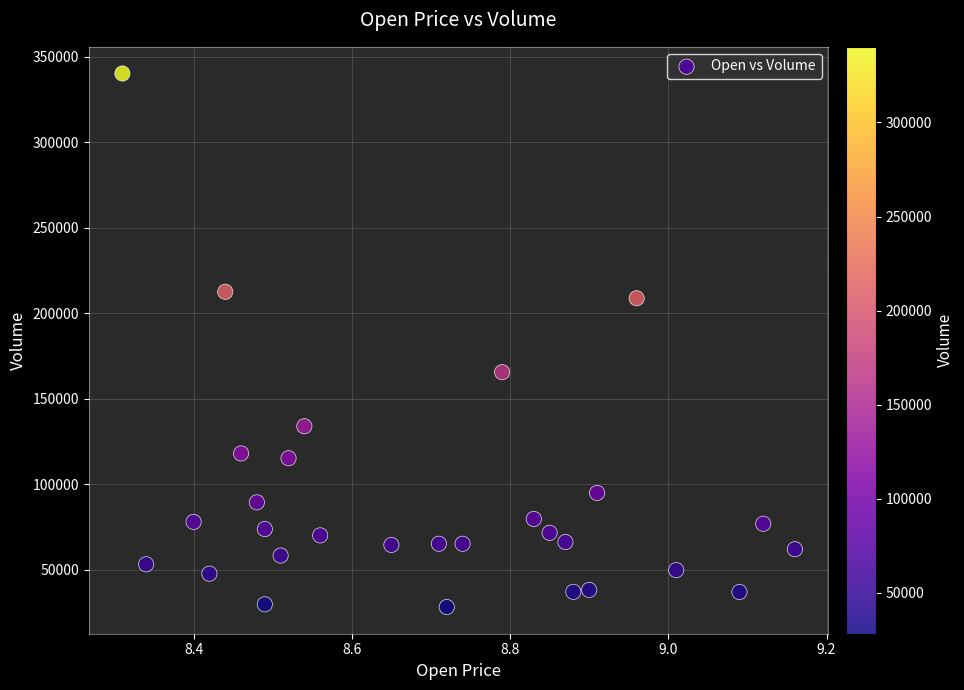

What Y value in the scatter plot is closest to 184250?

165600